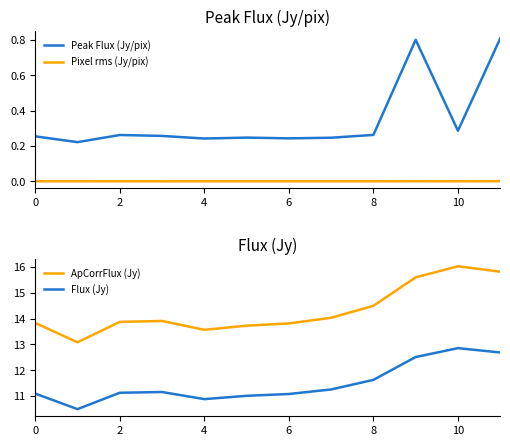

Is it true that ApCorrFlux (Jy) equals 3.8 at 0?

False